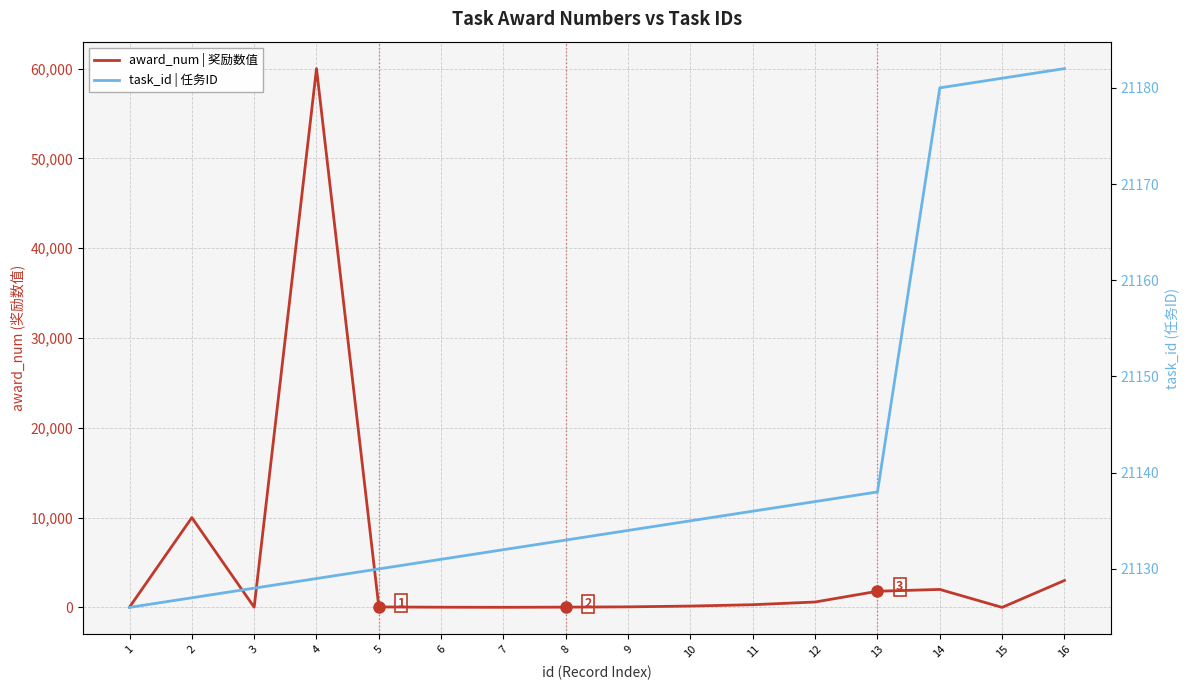

At which category does the chart reach its peak across all series?

4